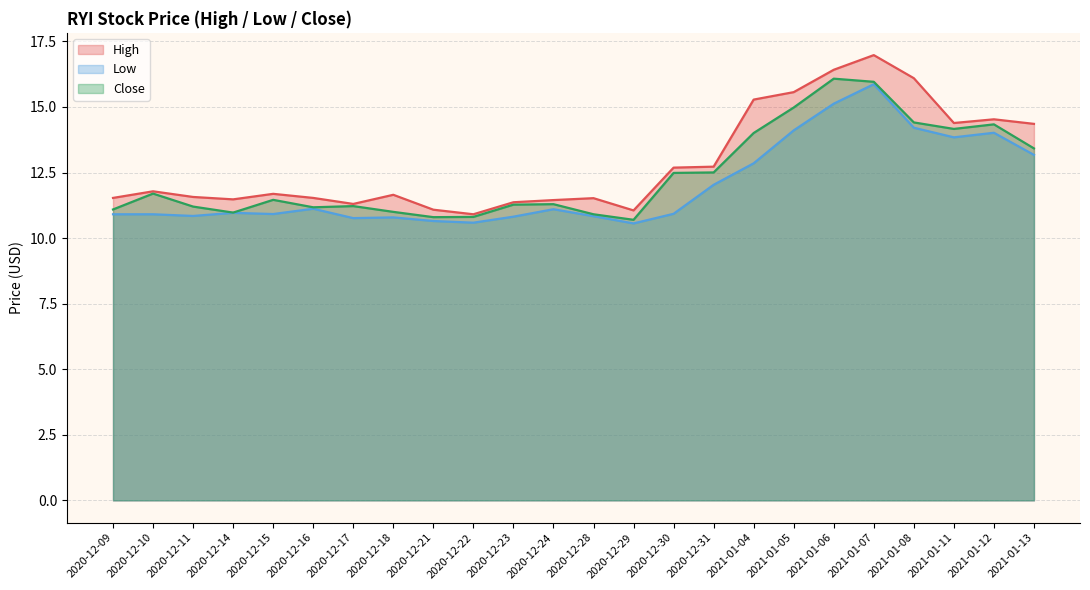

Which has a higher value, 2020-12-21 or 2021-01-07?

2021-01-07